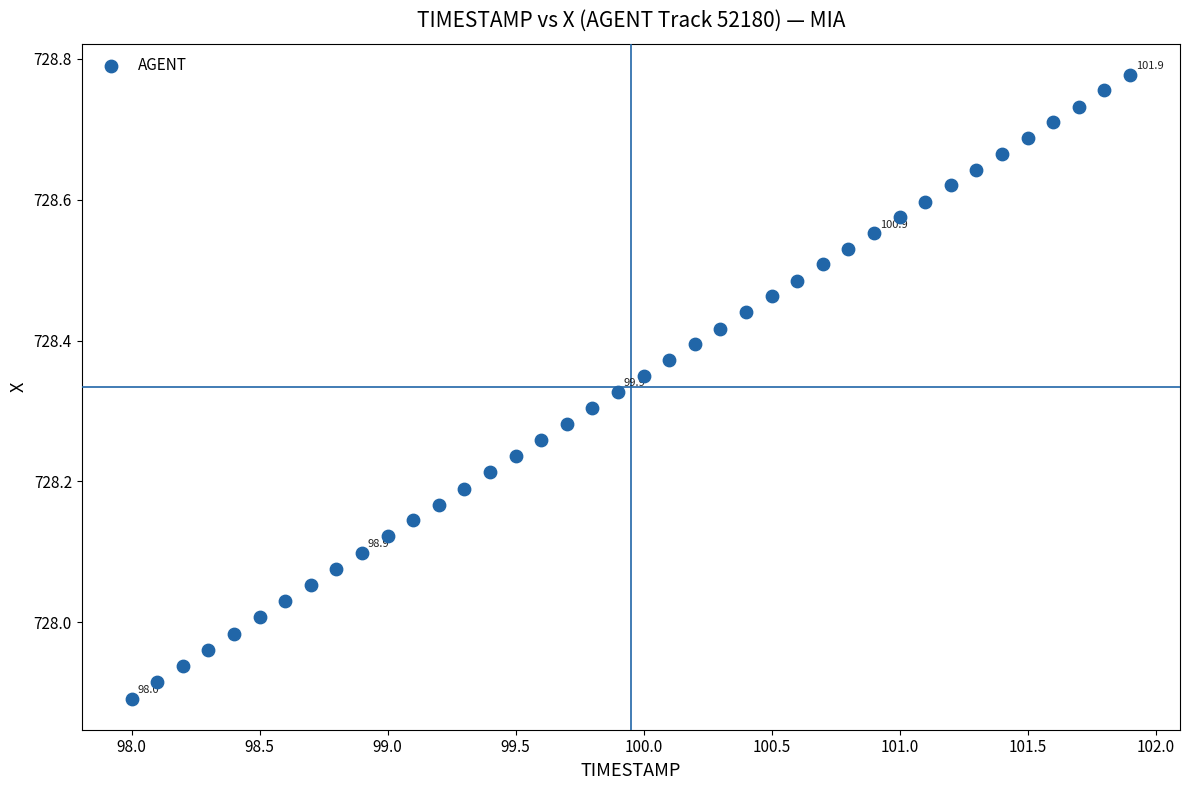

What is the range of Y values (max minus min)?

0.9